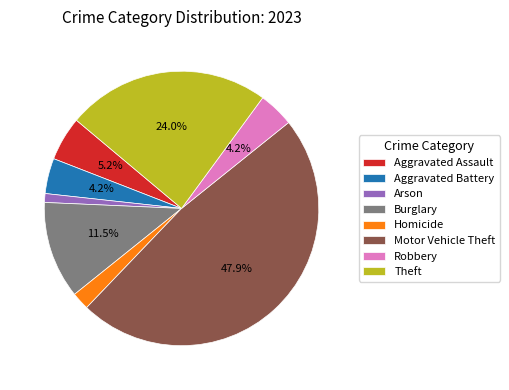

Is there any slice that represents more than half of the pie?

No